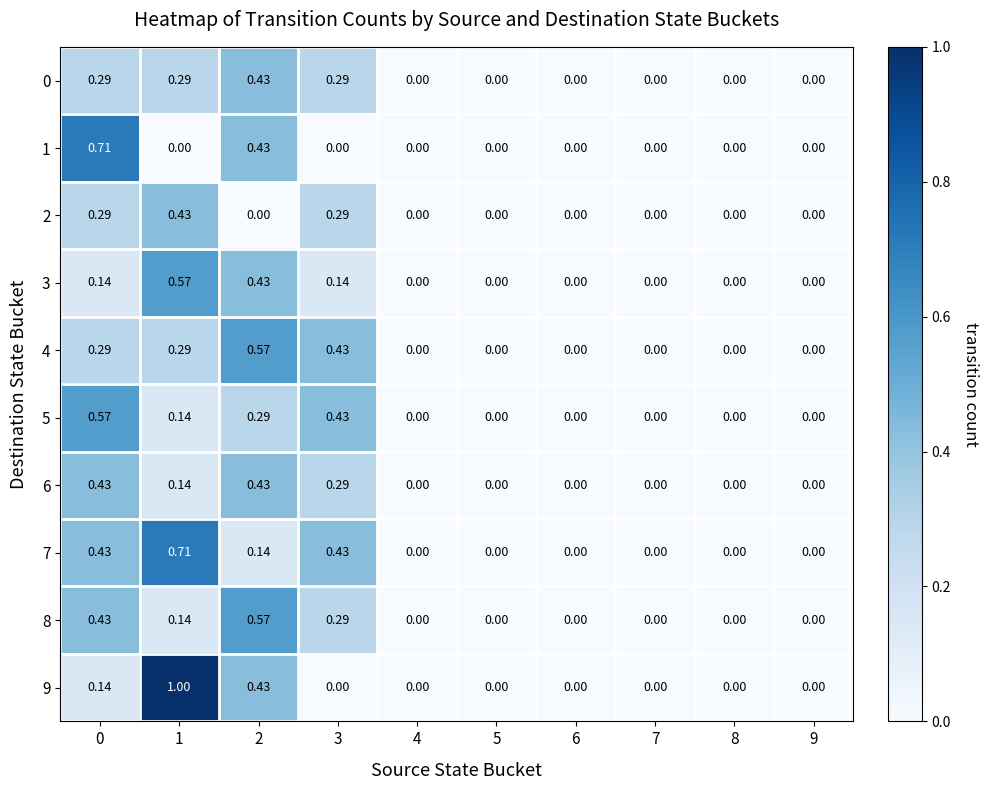

Is the value of 7 at 8 greater than the value of 2 at 1?

No